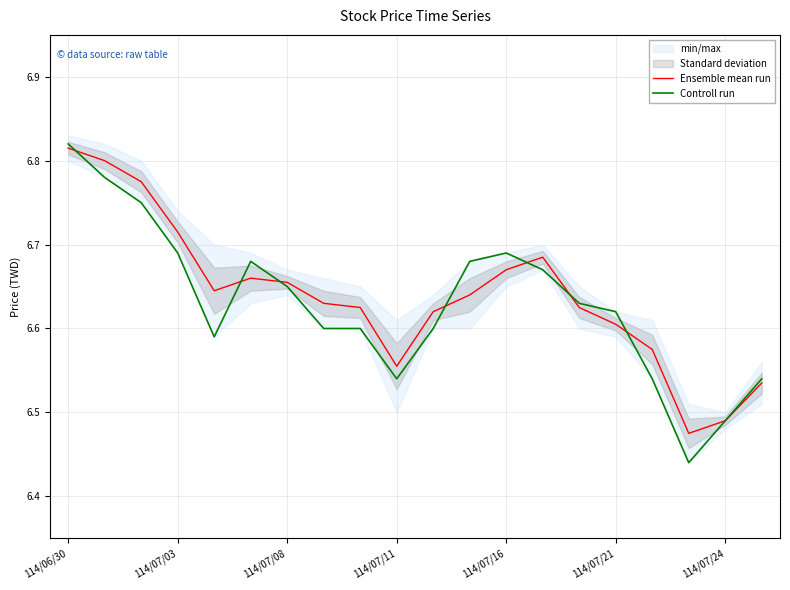

What is the average value of the Controll run series?

6.6